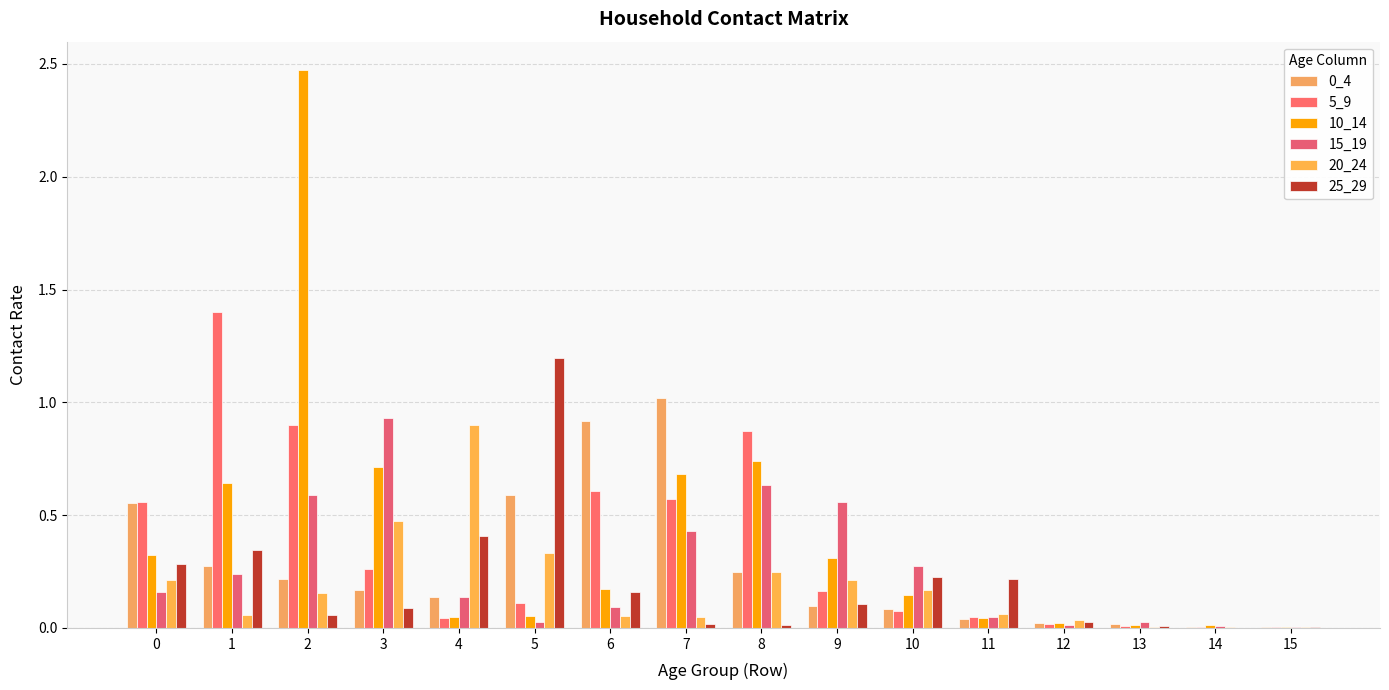

What is the sum of the 5_9 values at 2 and 14?

0.9